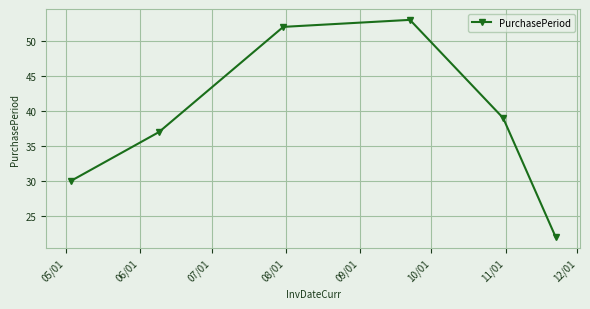

What is the sum of all values?

233